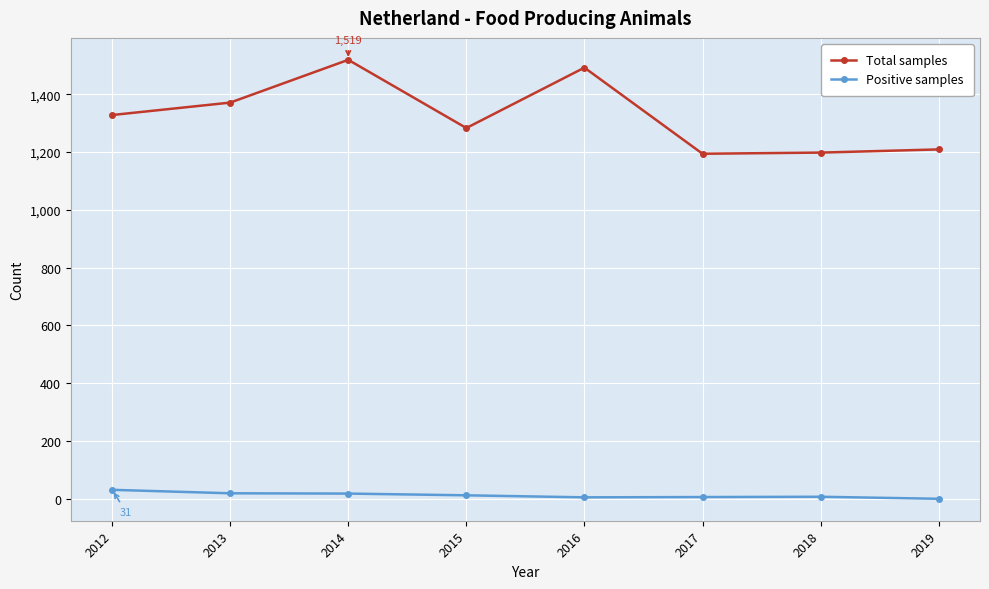

What is the difference between the highest and lowest values at 2018?

1191